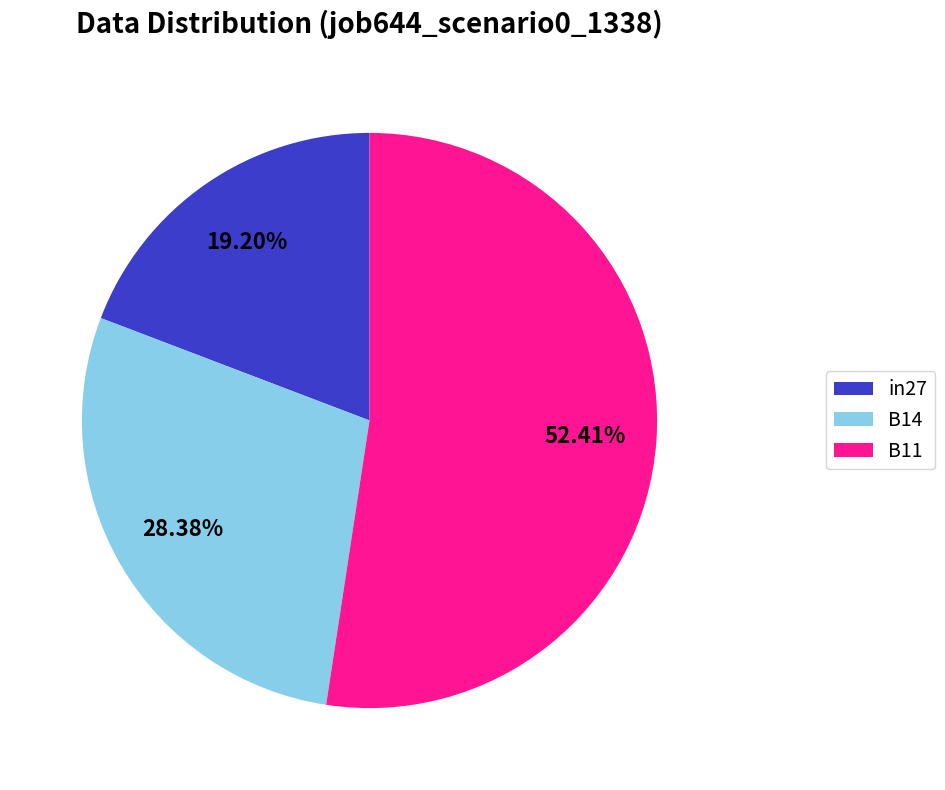

Is there a majority slice in this chart?

Yes